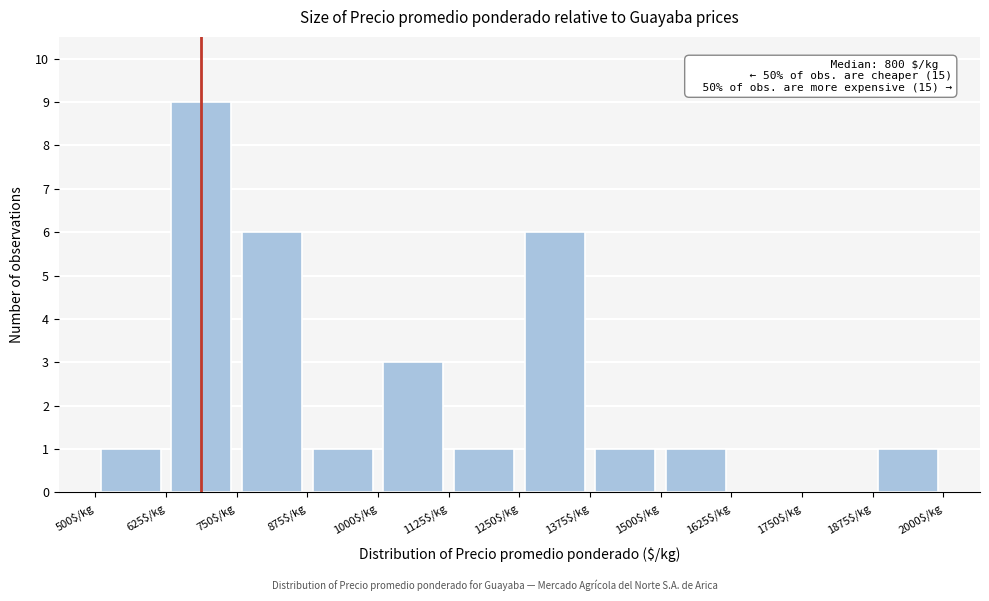

Which range on the x-axis has the tallest bar?

625 to 750